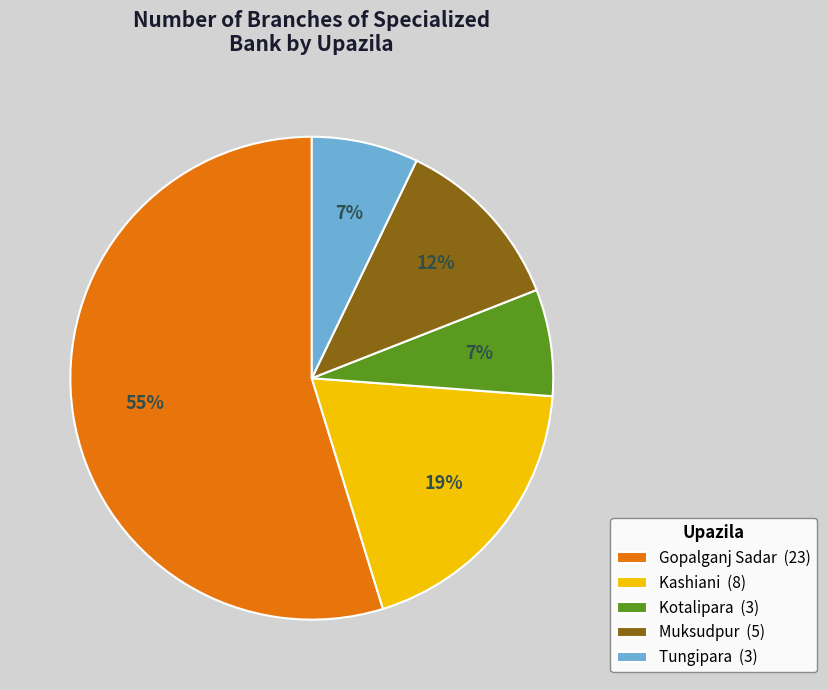

Which has a higher value, Muksudpur (5) or Tungipara (3)?

Muksudpur (5)